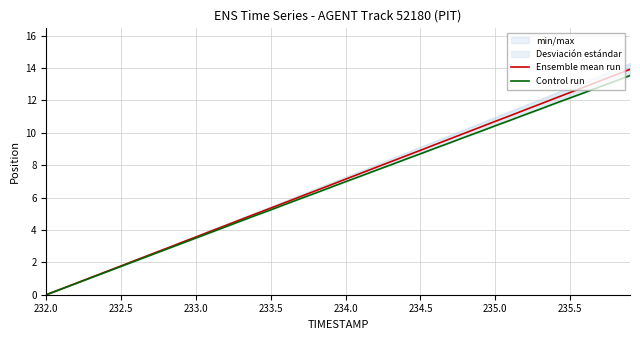

Which series has the widest spread of values?

Ensemble mean run